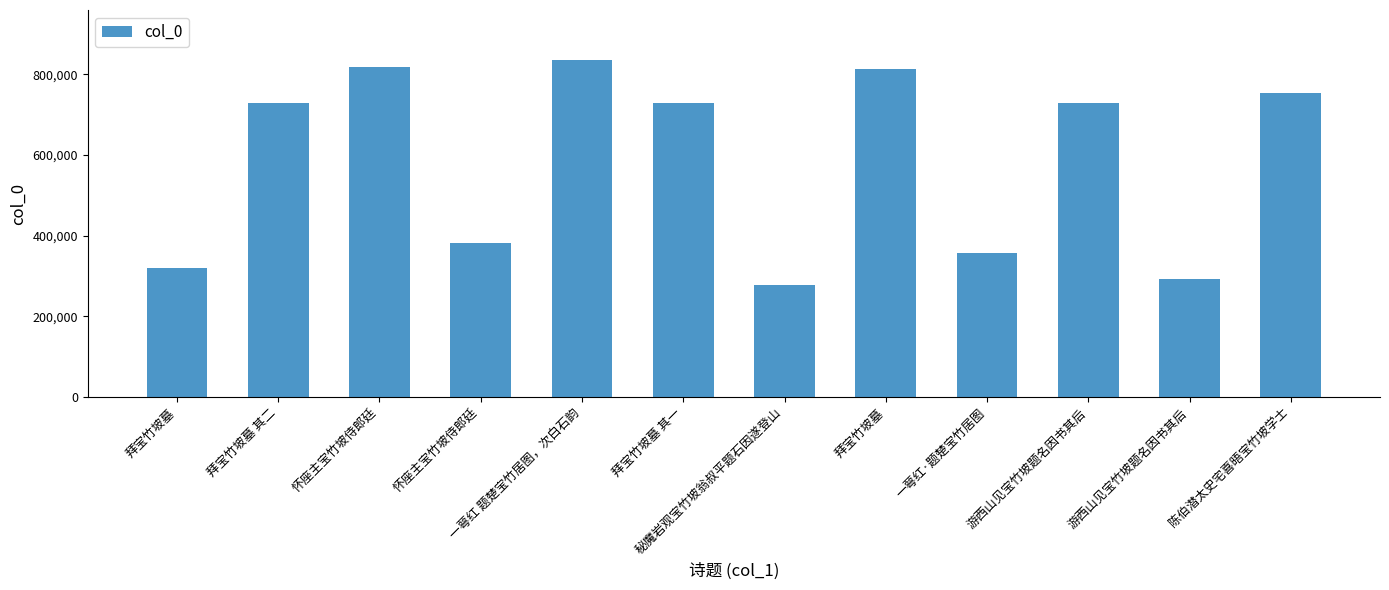

What is the change in value from 拜宝竹坡墓 to 游西山见宝竹坡题名因书其后?

-82751